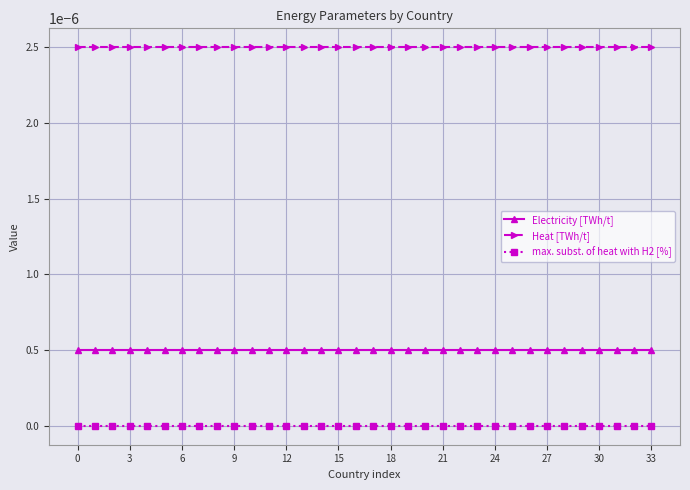

At how many categories does at least one series exceed 0?

34